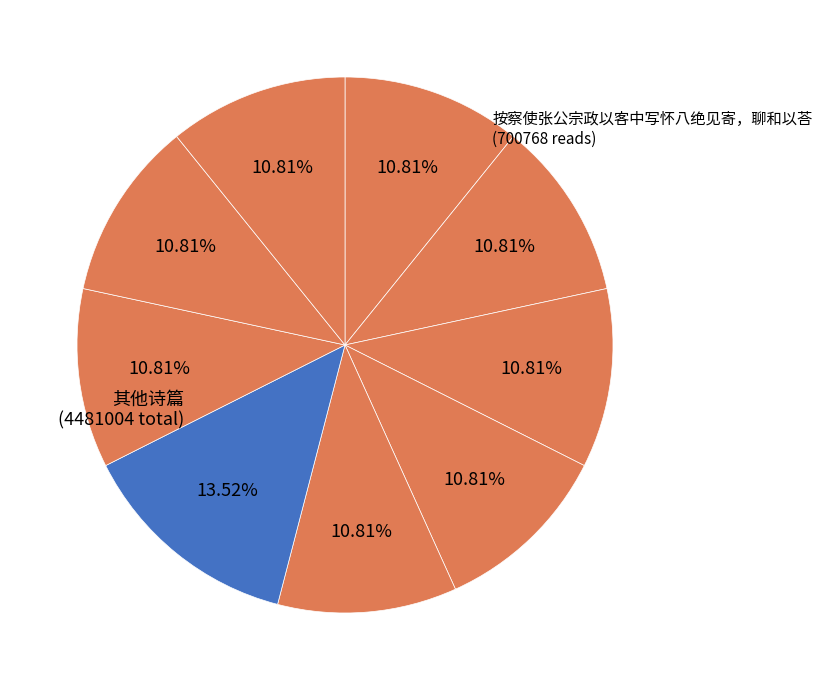

How many segments does this pie chart have?

9